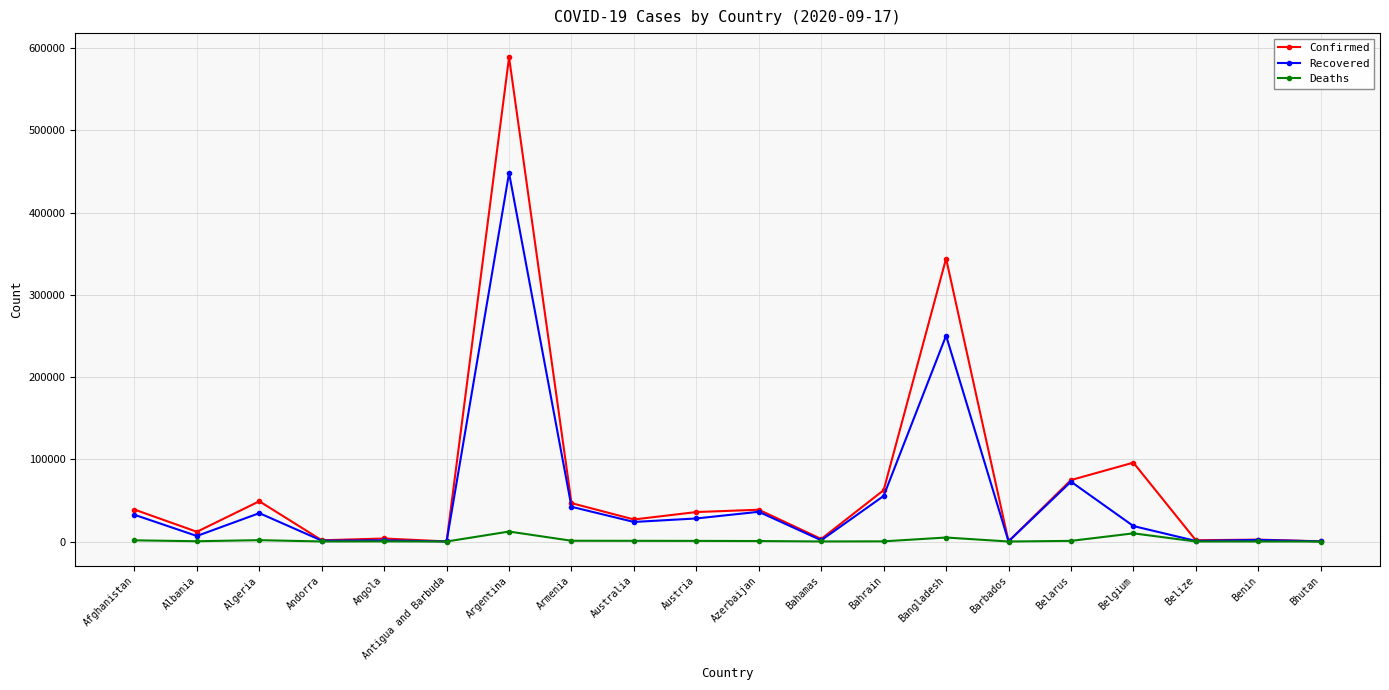

How many categories are shown in the chart?

20